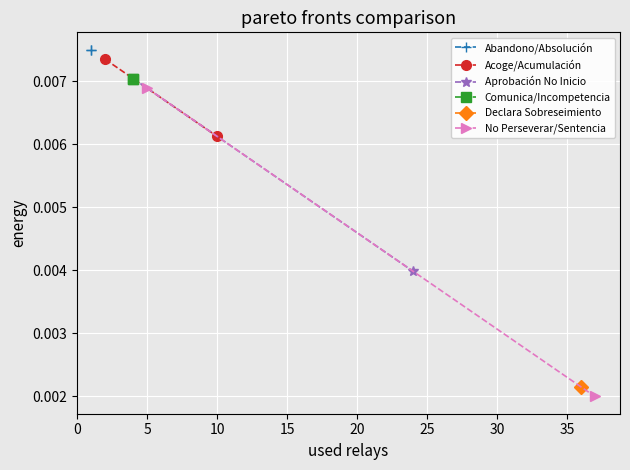

Which series has the largest range (max minus min)?

No Perseverar/Sentencia